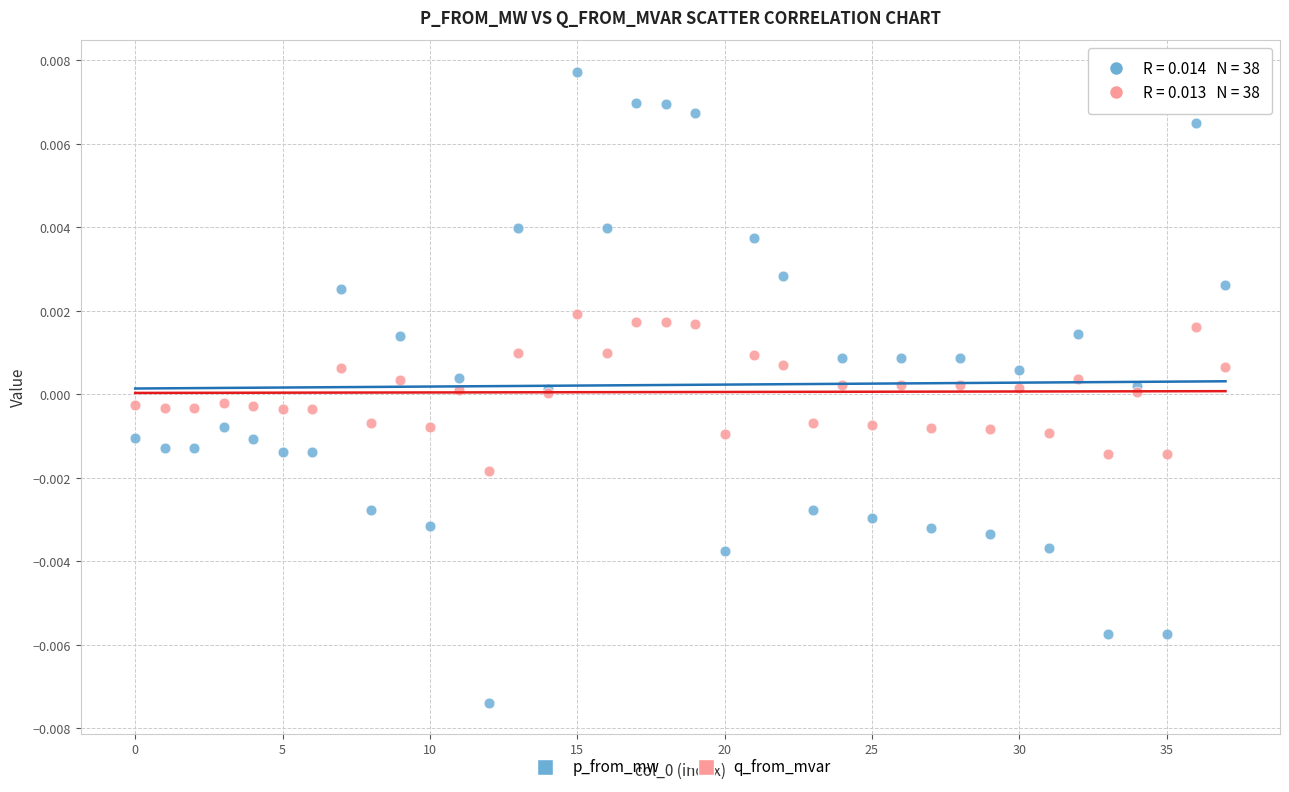

What are all the series names shown in the legend?

p_from_mw, q_from_mvar